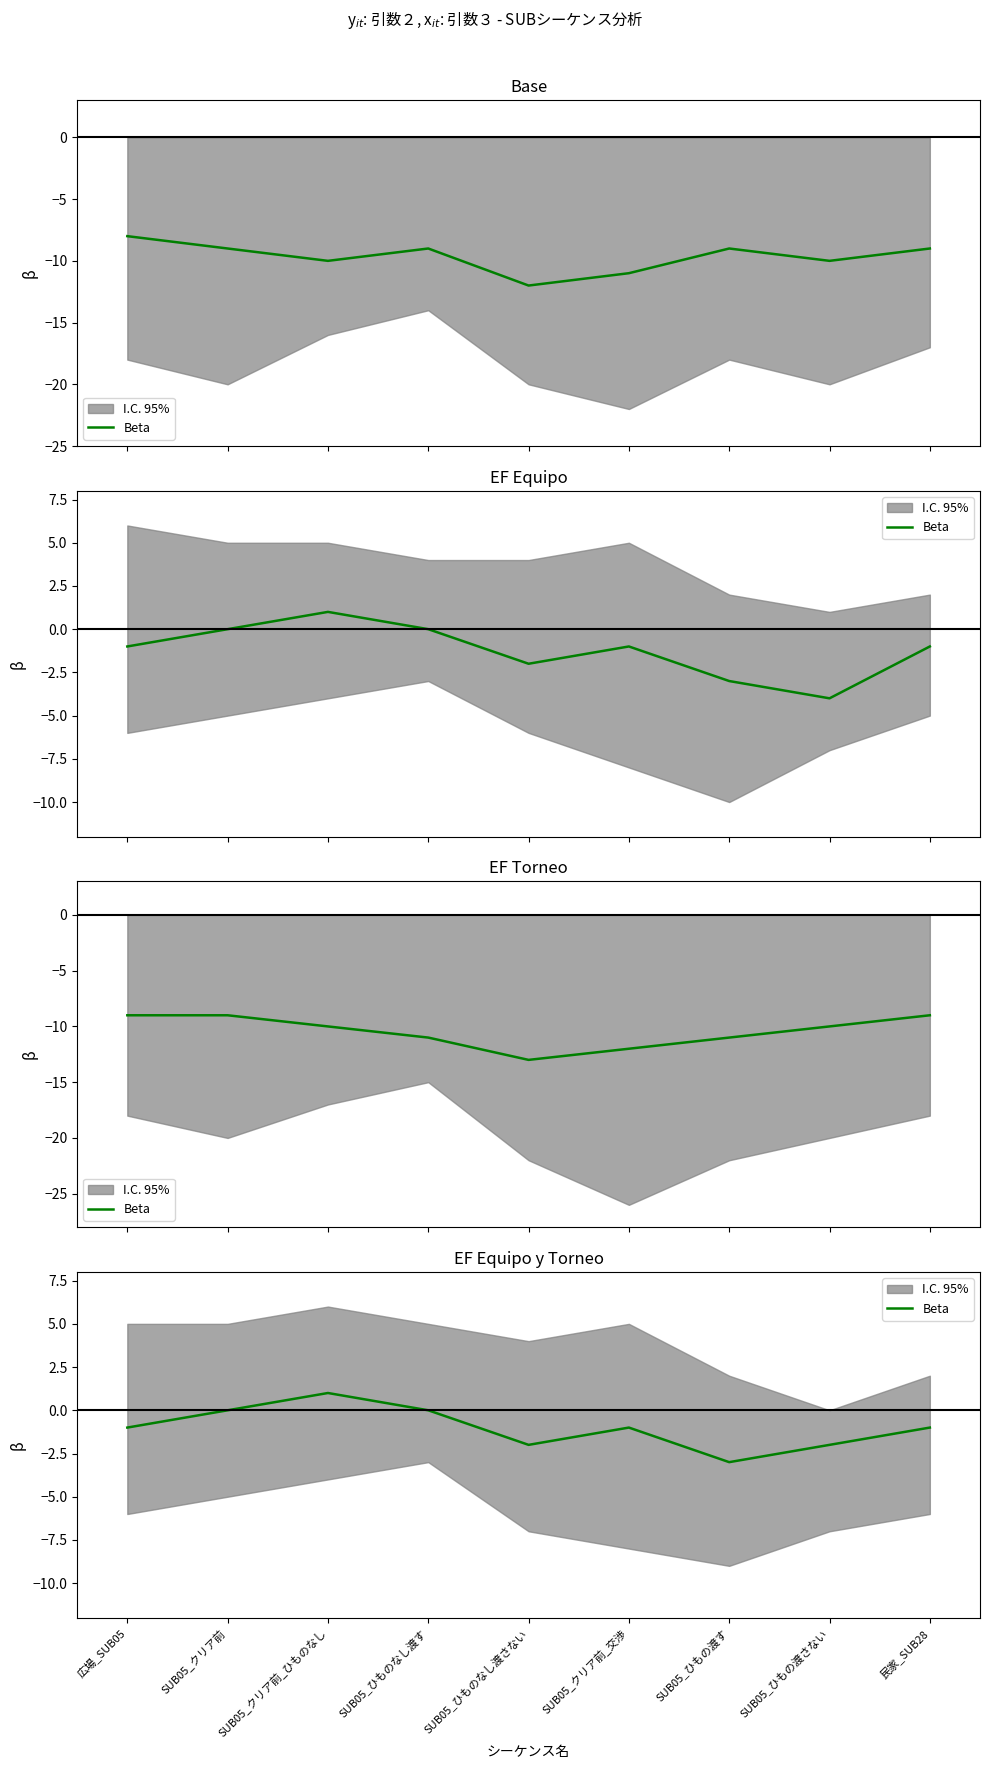

Does the chart display data point markers on the line(s)?

No